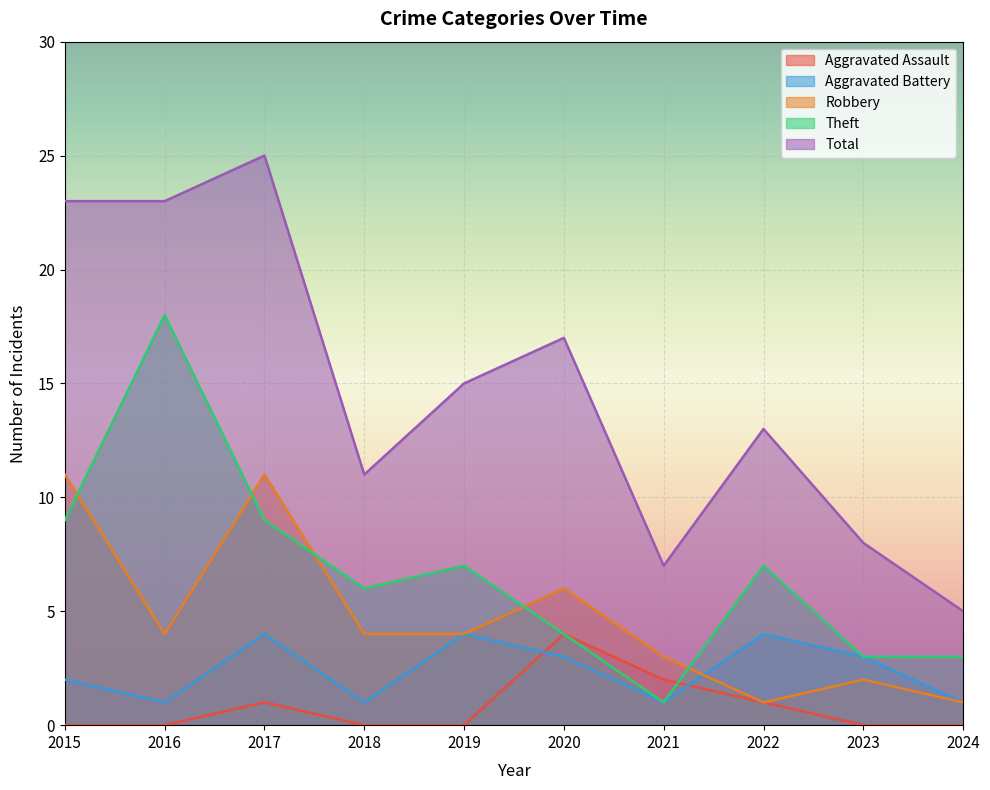

At which category is the sum across all series the highest?

2017